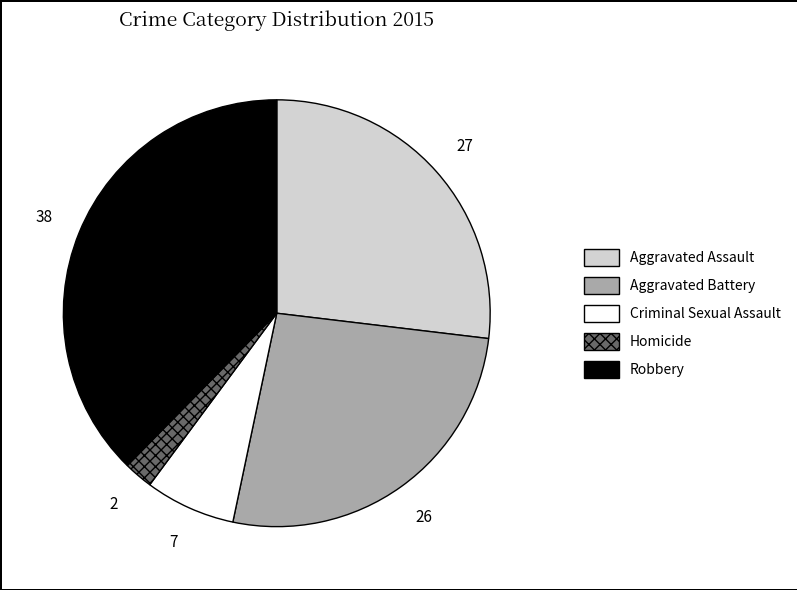

Combined, do Aggravated Battery and Criminal Sexual Assault account for over 50%?

No